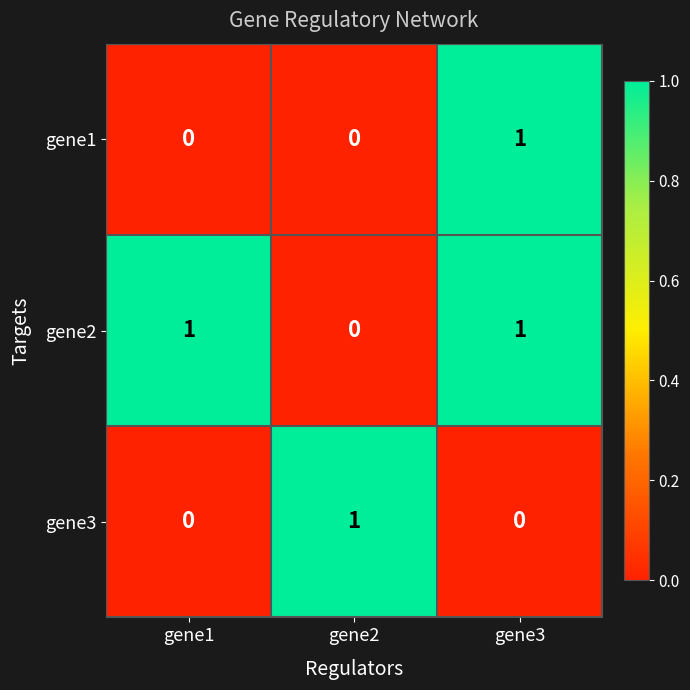

At how many categories does at least one series exceed 0?

3